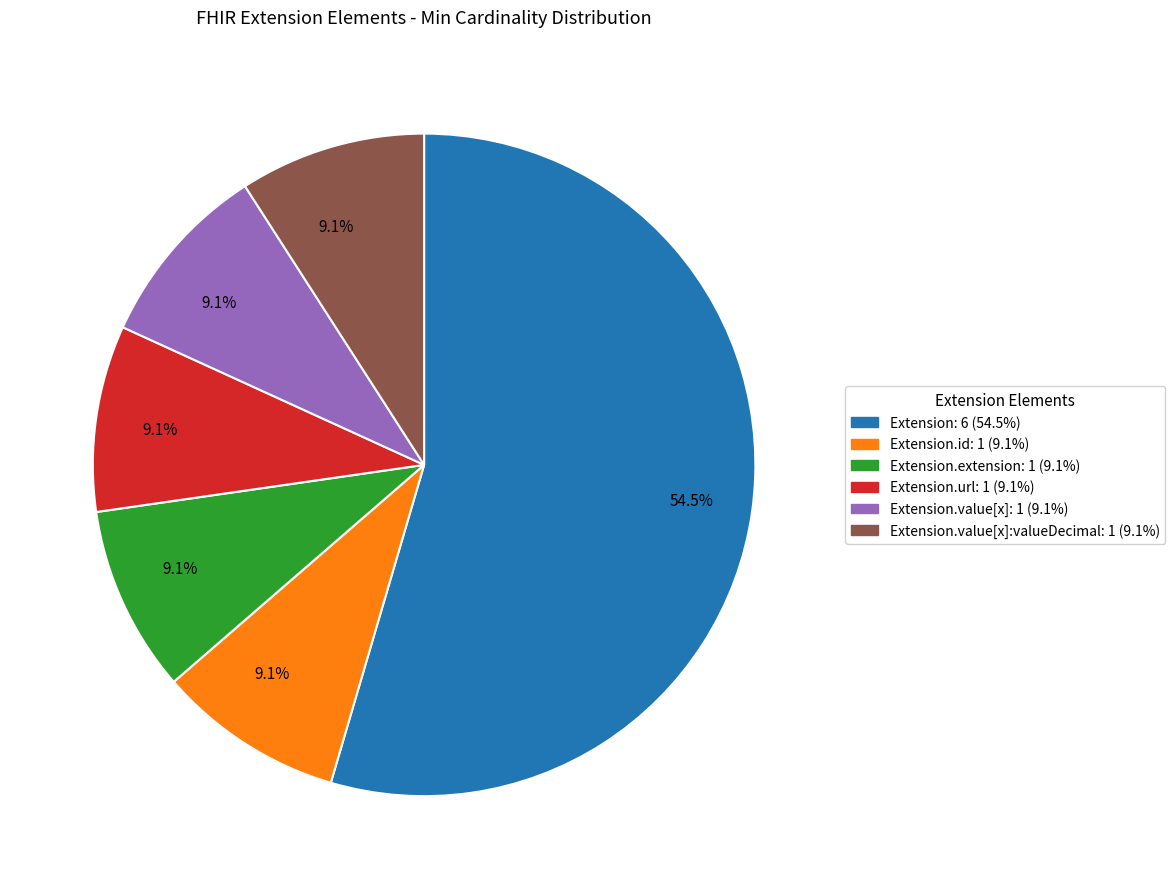

Is there a majority slice in this chart?

Yes